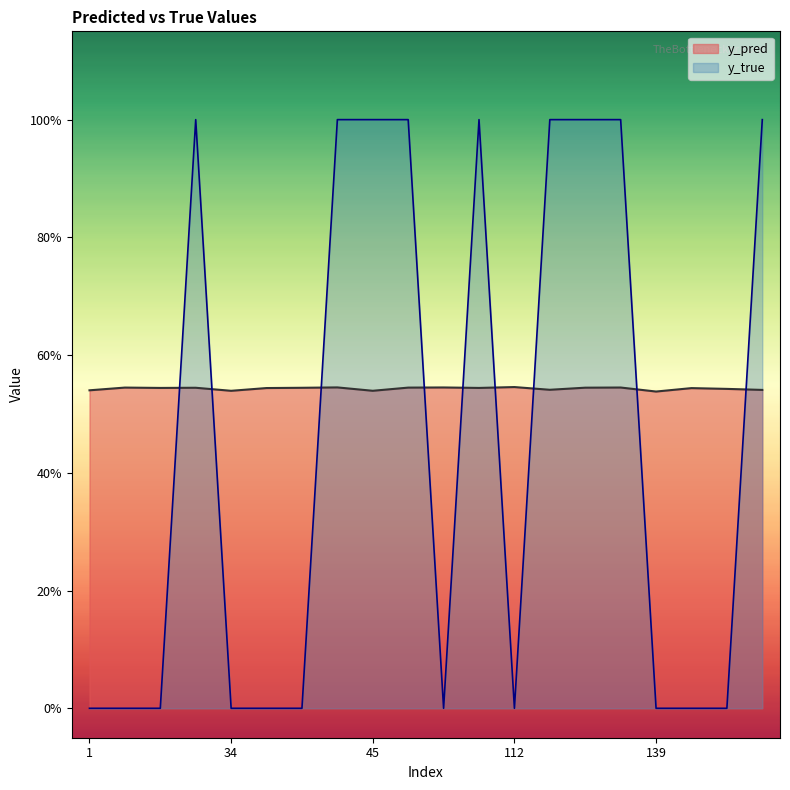

Count the number of categories in the chart.

20